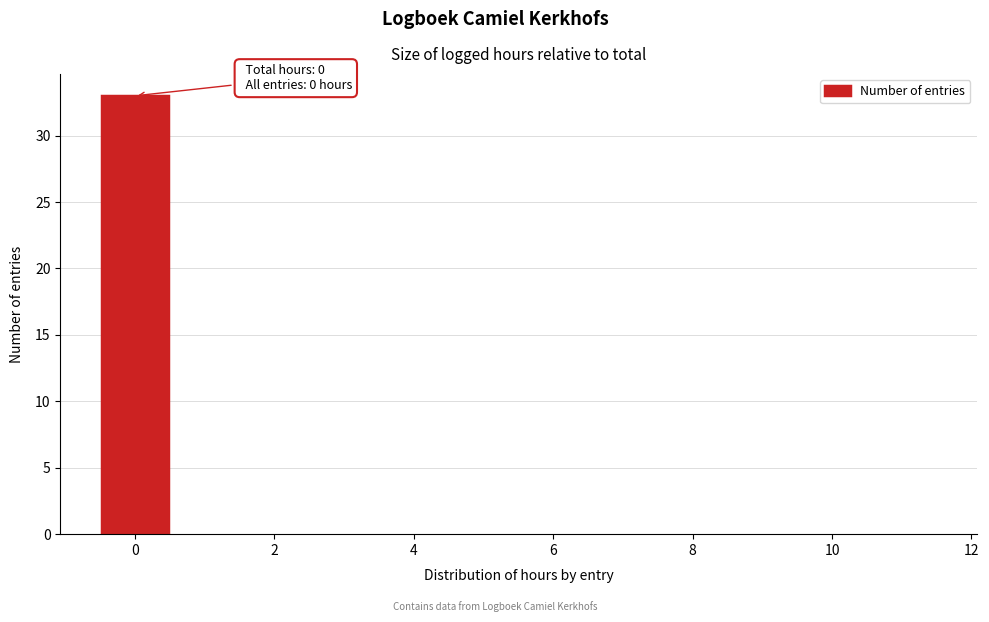

Over which range of the x-axis is the bar tallest?

-0.5 to 0.5